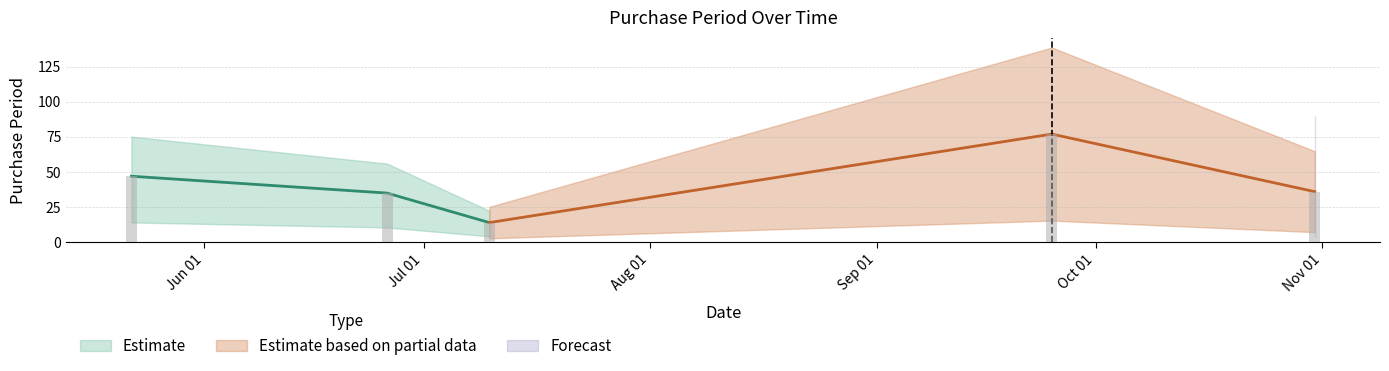

What is the label of the 2nd bar from the right?

2017-09-25